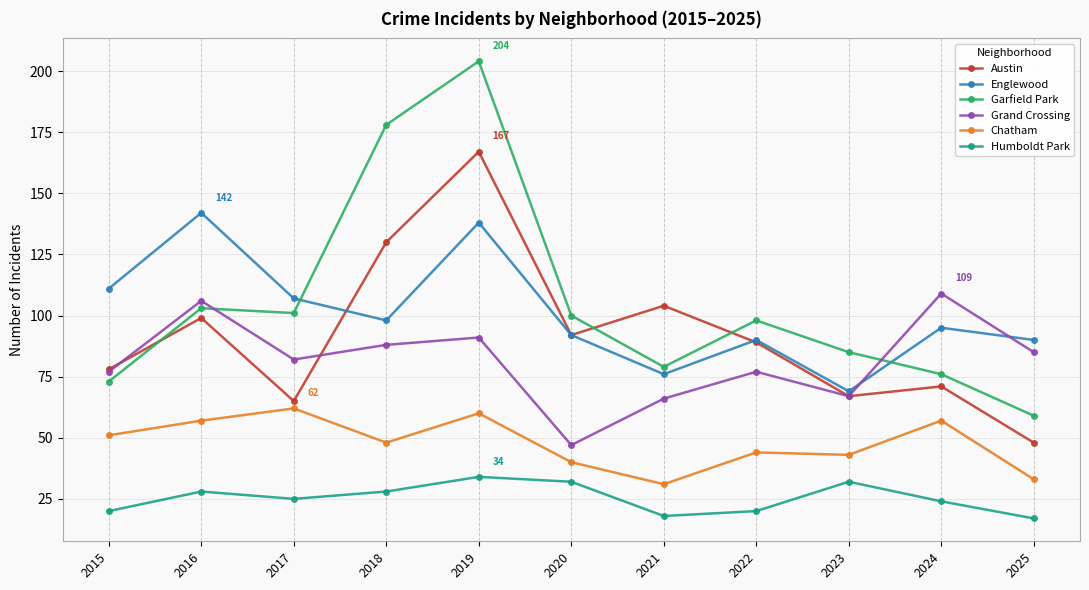

True or false: Garfield Park and Grand Crossing cross at least once.

True